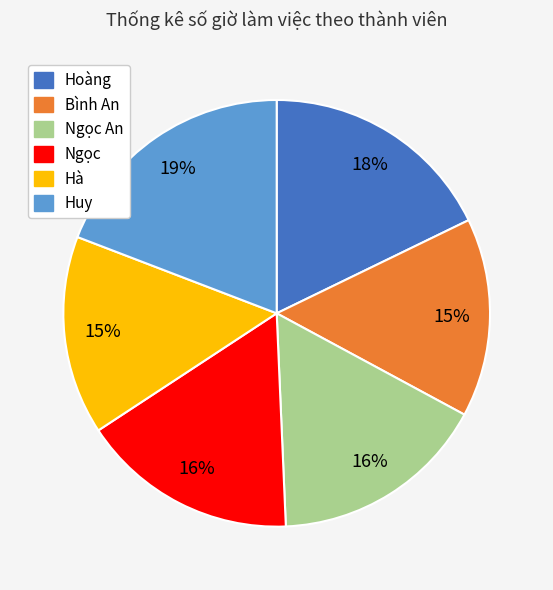

To the nearest percent, what is the average slice percentage?

17%